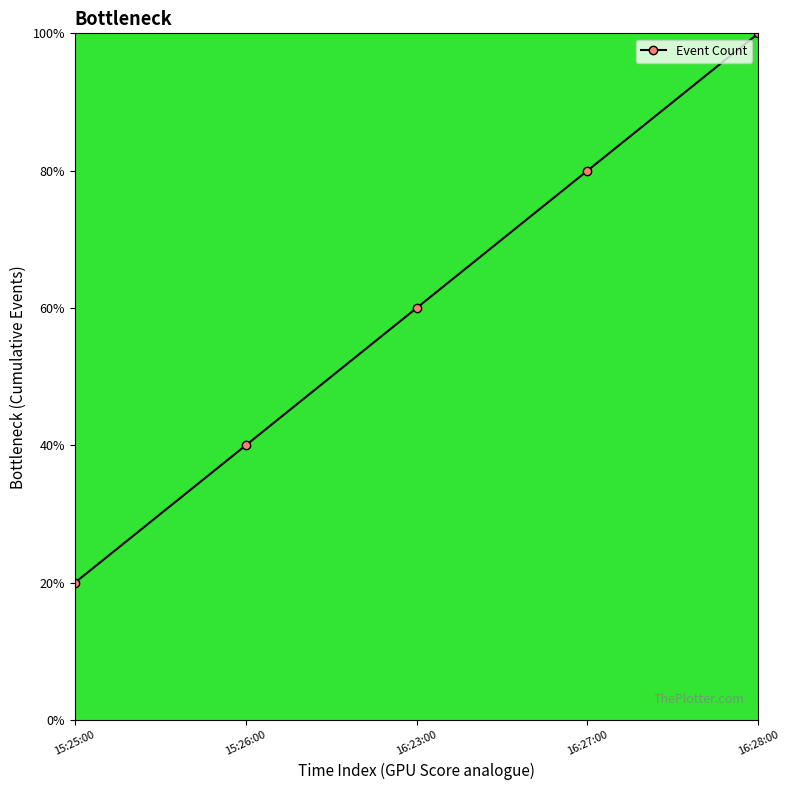

What is the label of the 2nd point from the left?

15:26:00